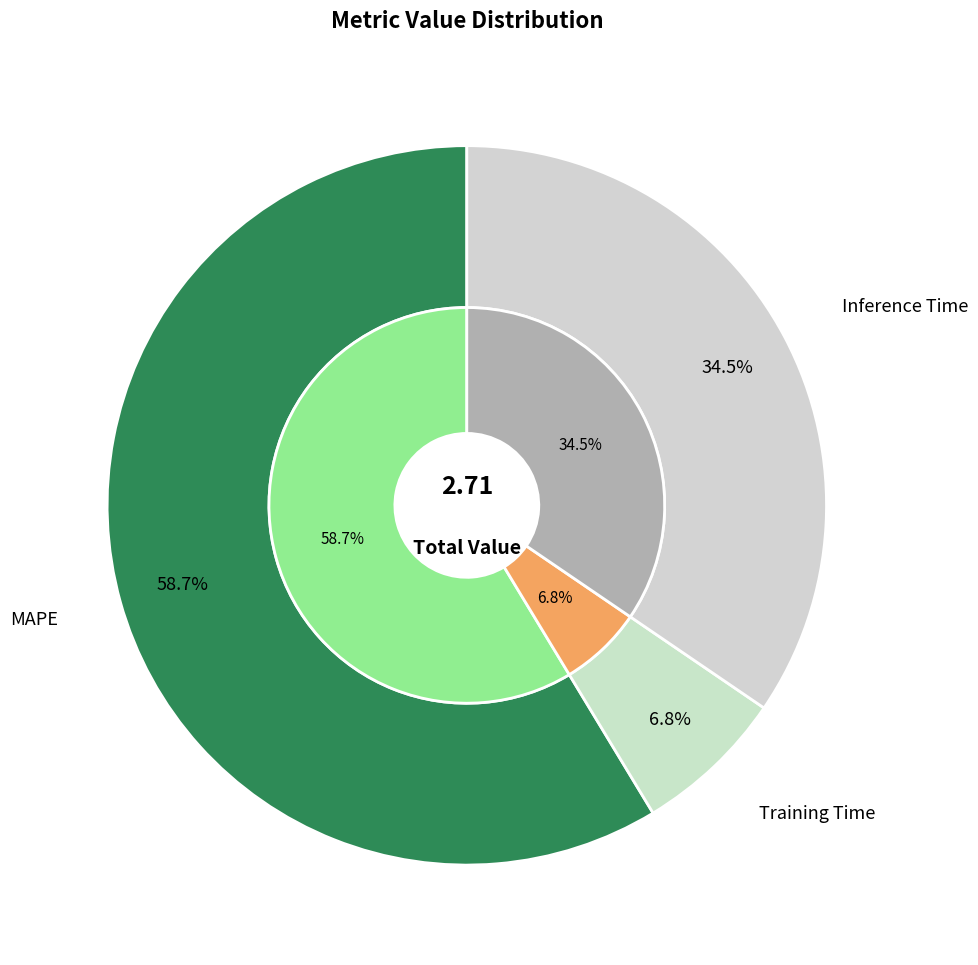

To the nearest percent, what percentage of the pie is MAPE?

59%